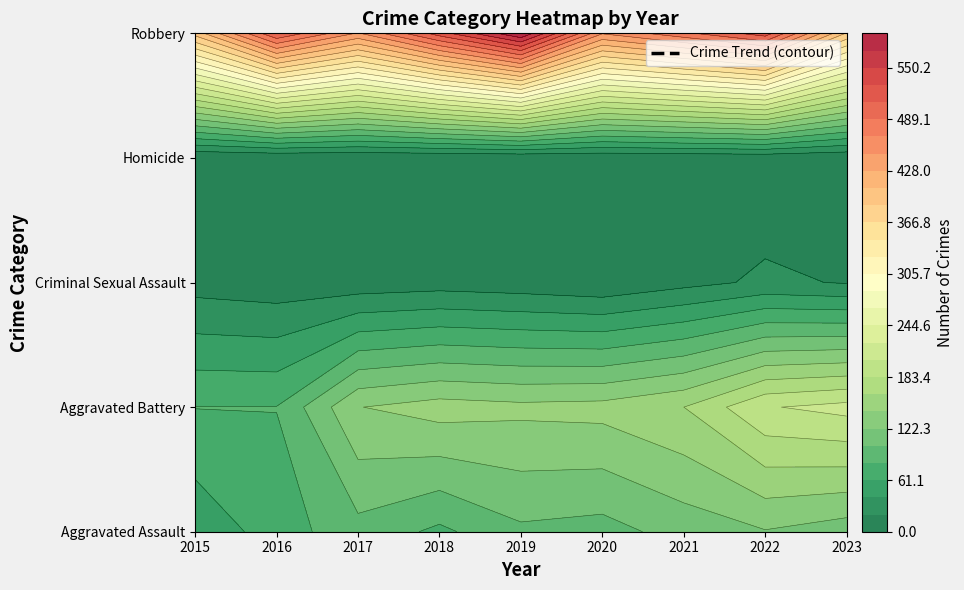

What is the minimum value for Robbery?

385